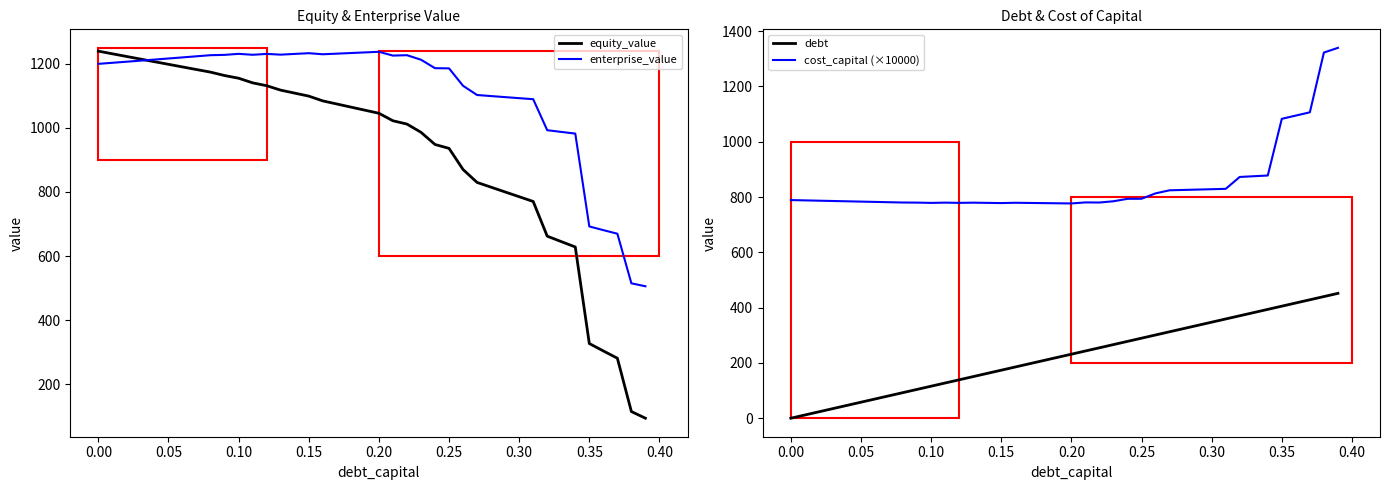

What is the difference between the second highest and second lowest values in the cost_capital (×10000) series?

545.2